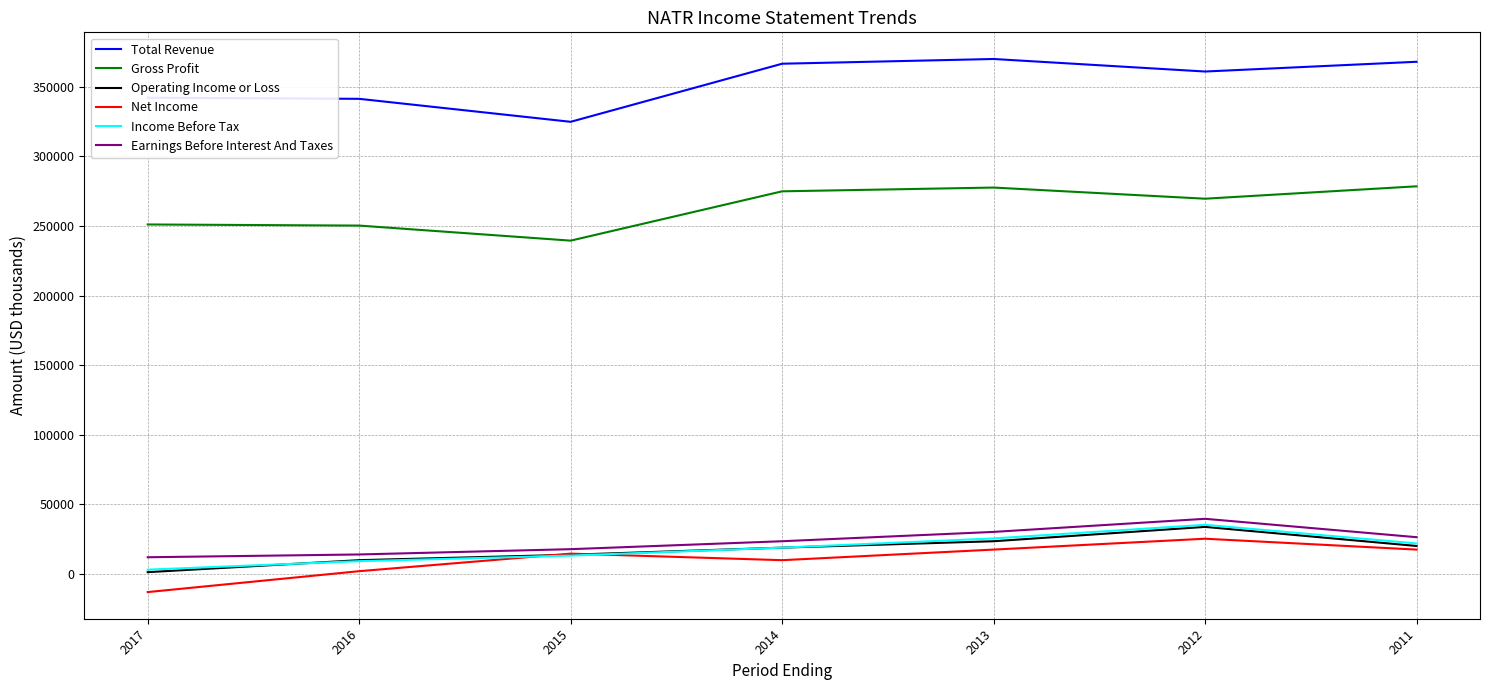

True or false: Gross Profit and Total Revenue intersect in this chart.

False